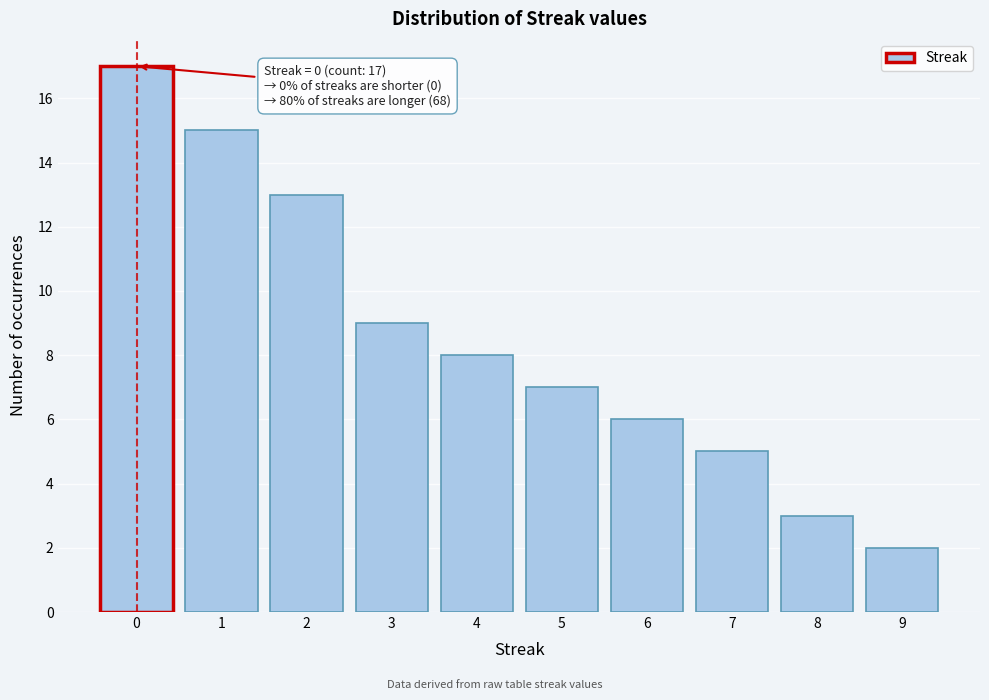

Reading left to right, transcribe all the data shown in this chart.

17	15	13	9	8	7	6	5	3	2